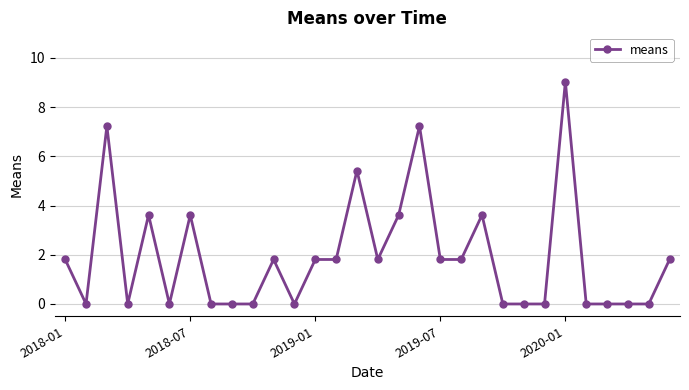

True or false: the data has more than 2 interior local peaks.

True